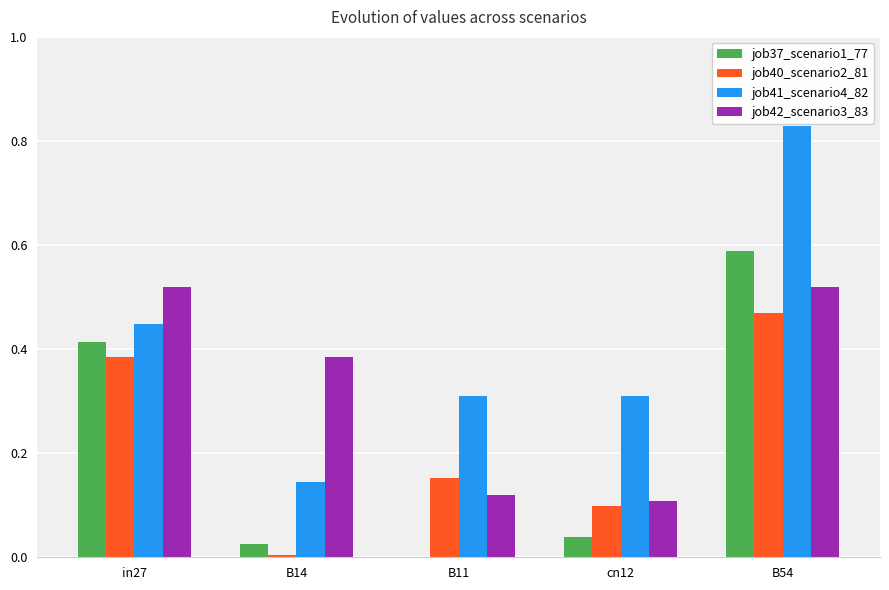

Is the value of job37_scenario1_77 at B14 greater than the value of job41_scenario4_82 at B14?

No